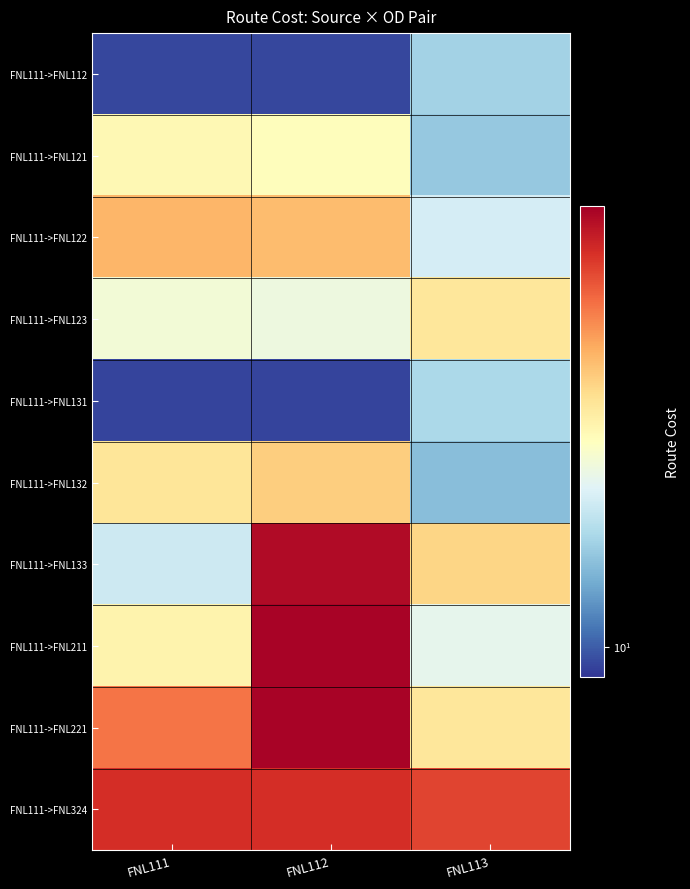

List the series in order of their peak value, highest first.

FNL111->FNL221, FNL111->FNL211, FNL111->FNL133, FNL111->FNL324, FNL111->FNL122, FNL111->FNL132, FNL111->FNL123, FNL111->FNL121, FNL111->FNL131, FNL111->FNL112